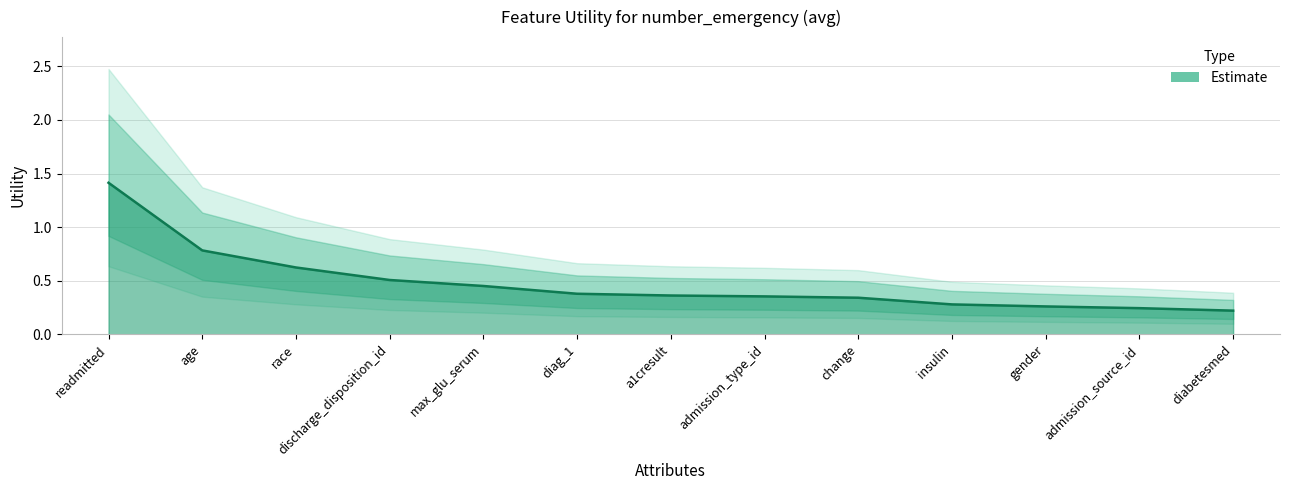

Count the values in the range 0 to 1.

12